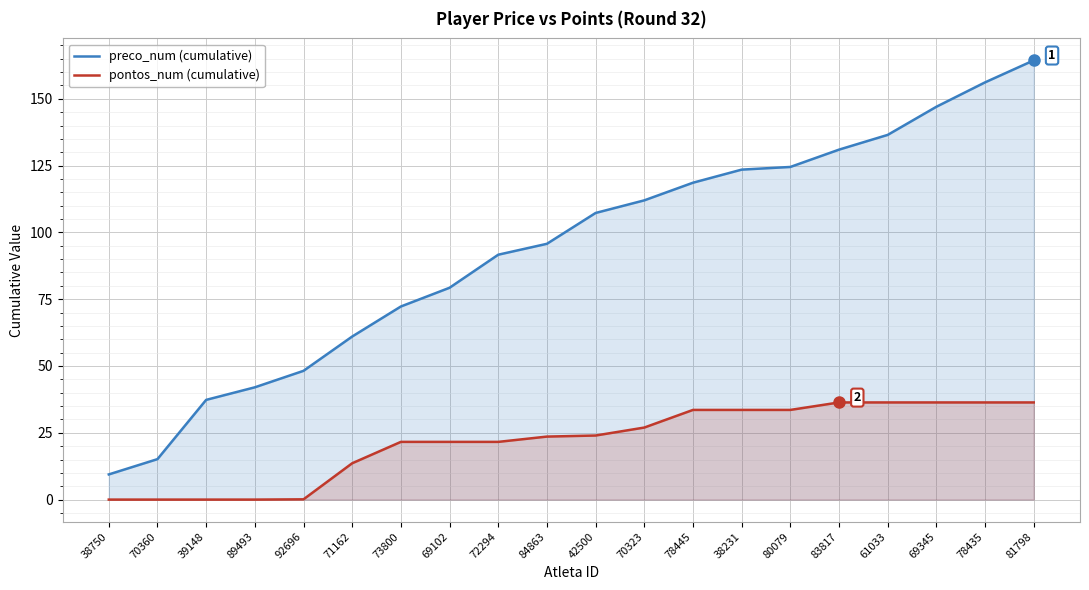

Read the pontos_num (cumulative) value at 73800.

21.6